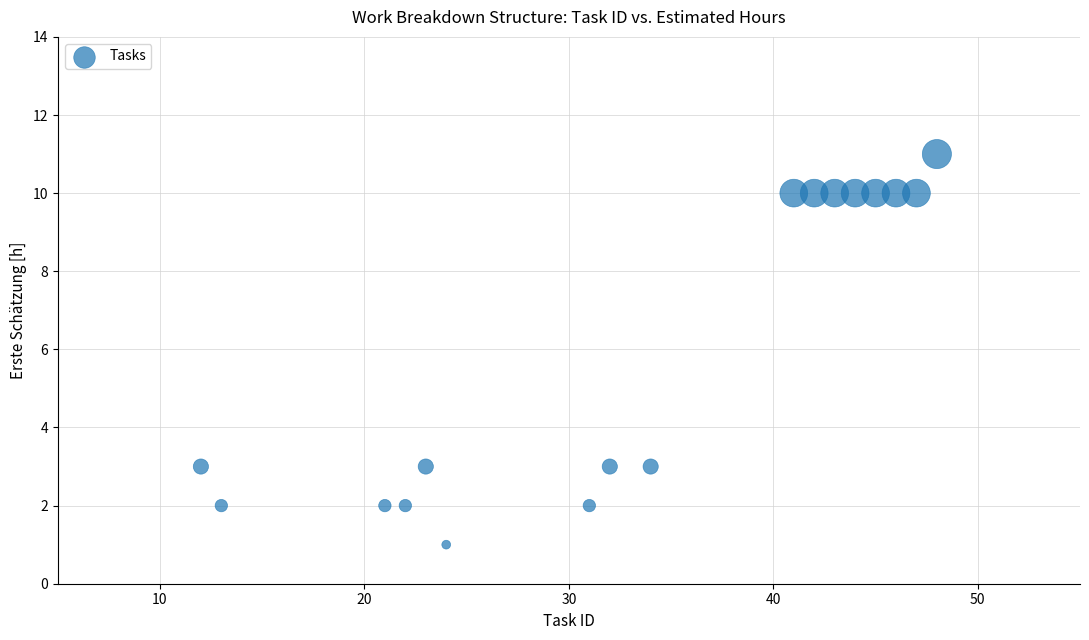

What is the range of X values (max minus min)?

36